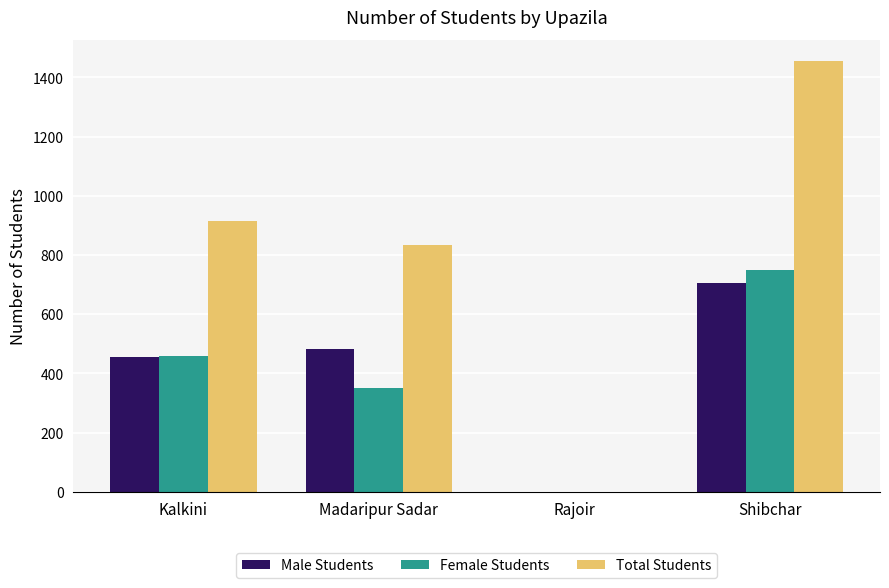

What is the sum of all Female Students values?

1559